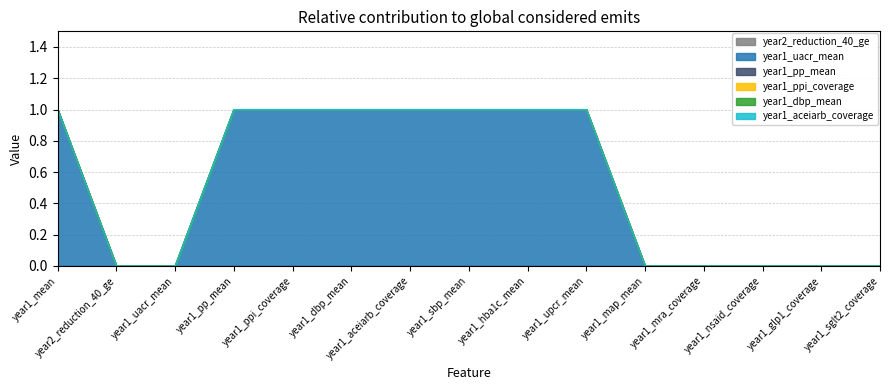

Rank the series at year1_nsaid_coverage from highest to lowest value.

year2_reduction_40_ge, year1_uacr_mean, year1_pp_mean, year1_ppi_coverage, year1_dbp_mean, year1_aceiarb_coverage